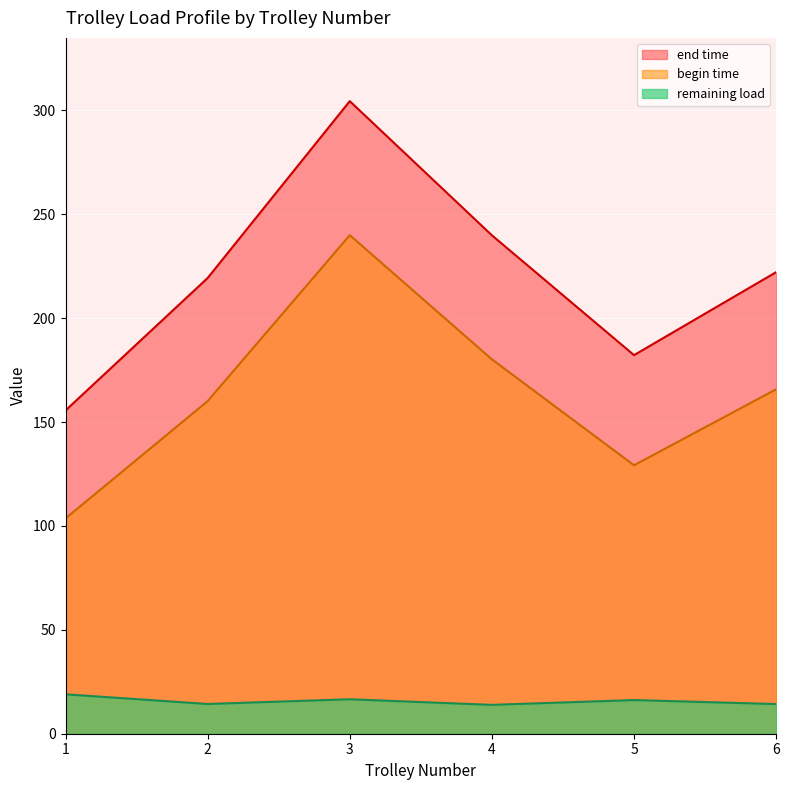

At which category is the sum across all series the highest?

3